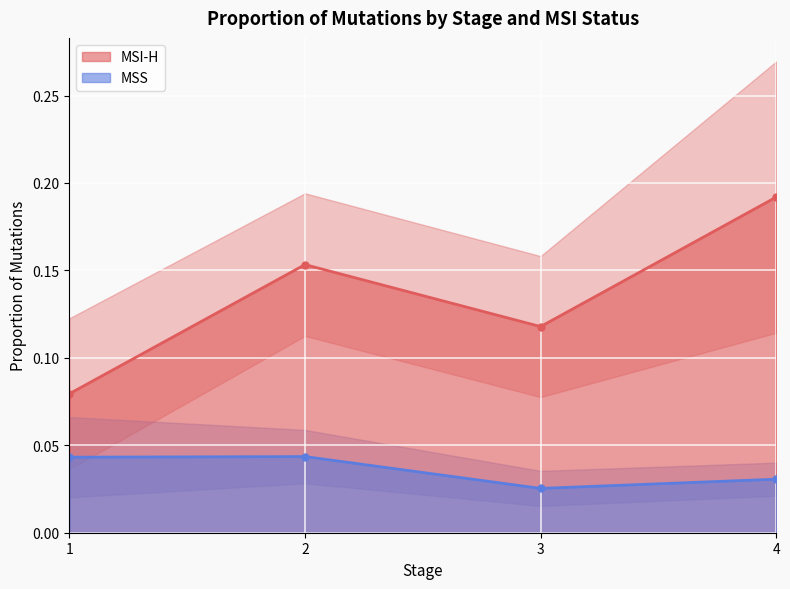

How many interior local peaks does the MSI-H series have?

1